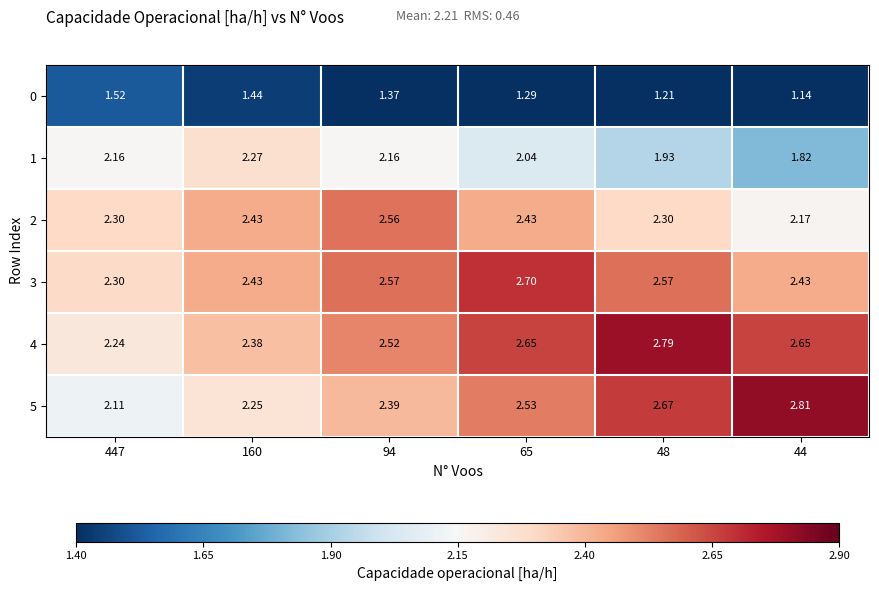

Rank the series by their maximum value, from lowest to highest.

0, 1, 2, 3, 4, 5